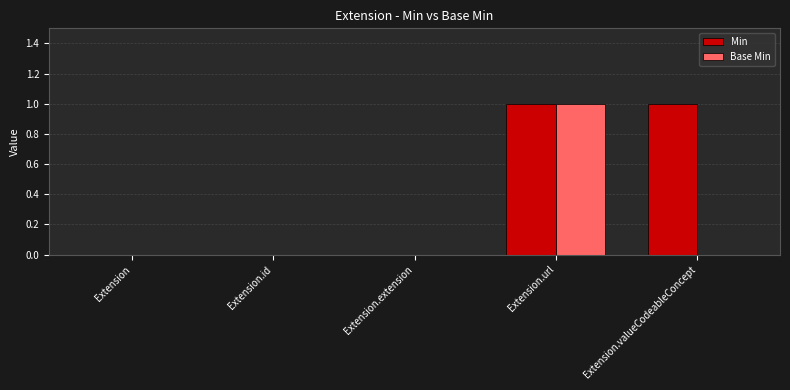

Reading left to right, extract all data points from this chart.

Min: 0	0	0	1	1
Base Min: 0	0	0	1	0